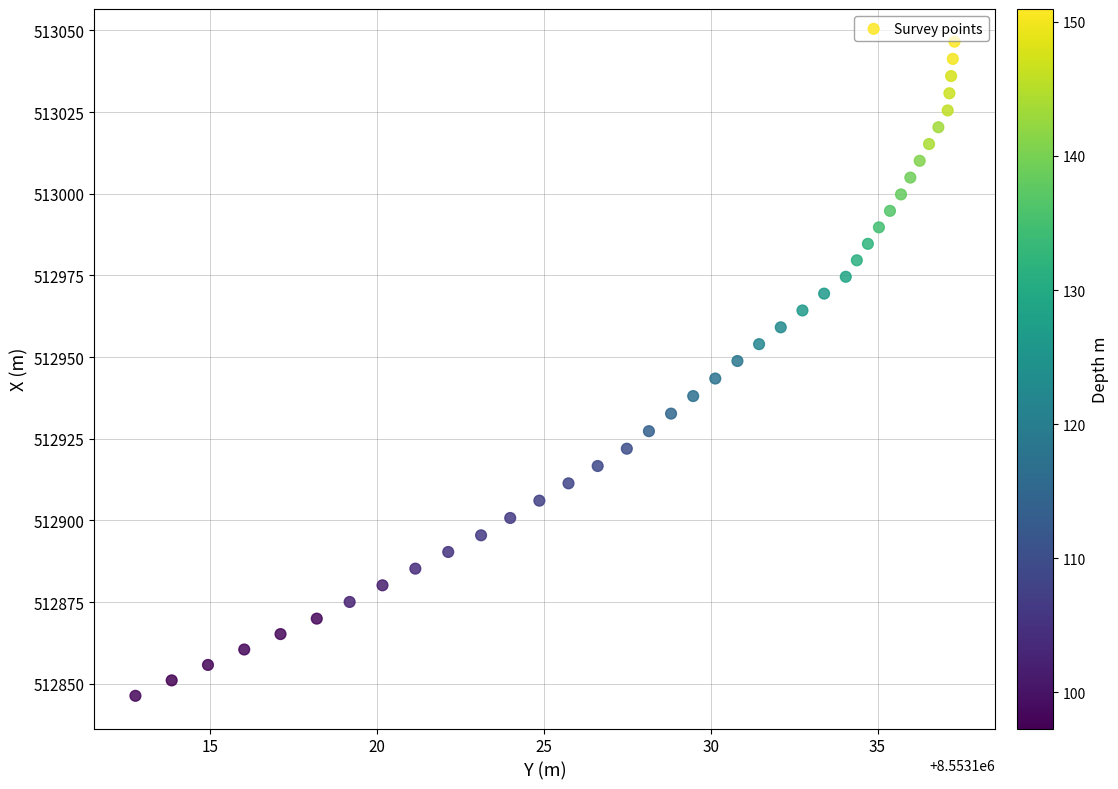

What is the range of Y values (max minus min)?

200.2